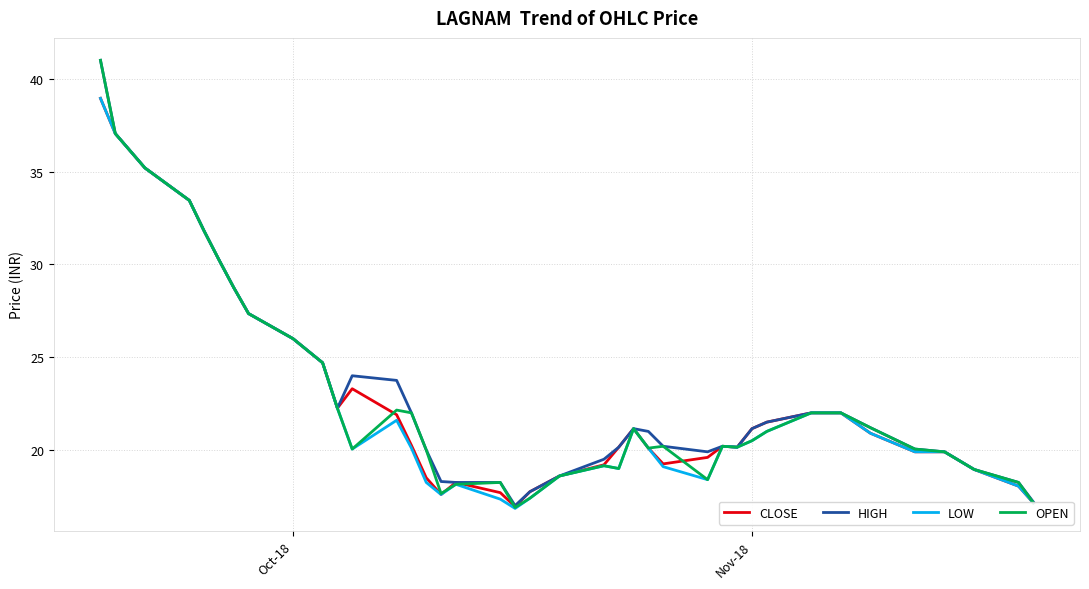

What is the greatest value displayed?

41.0